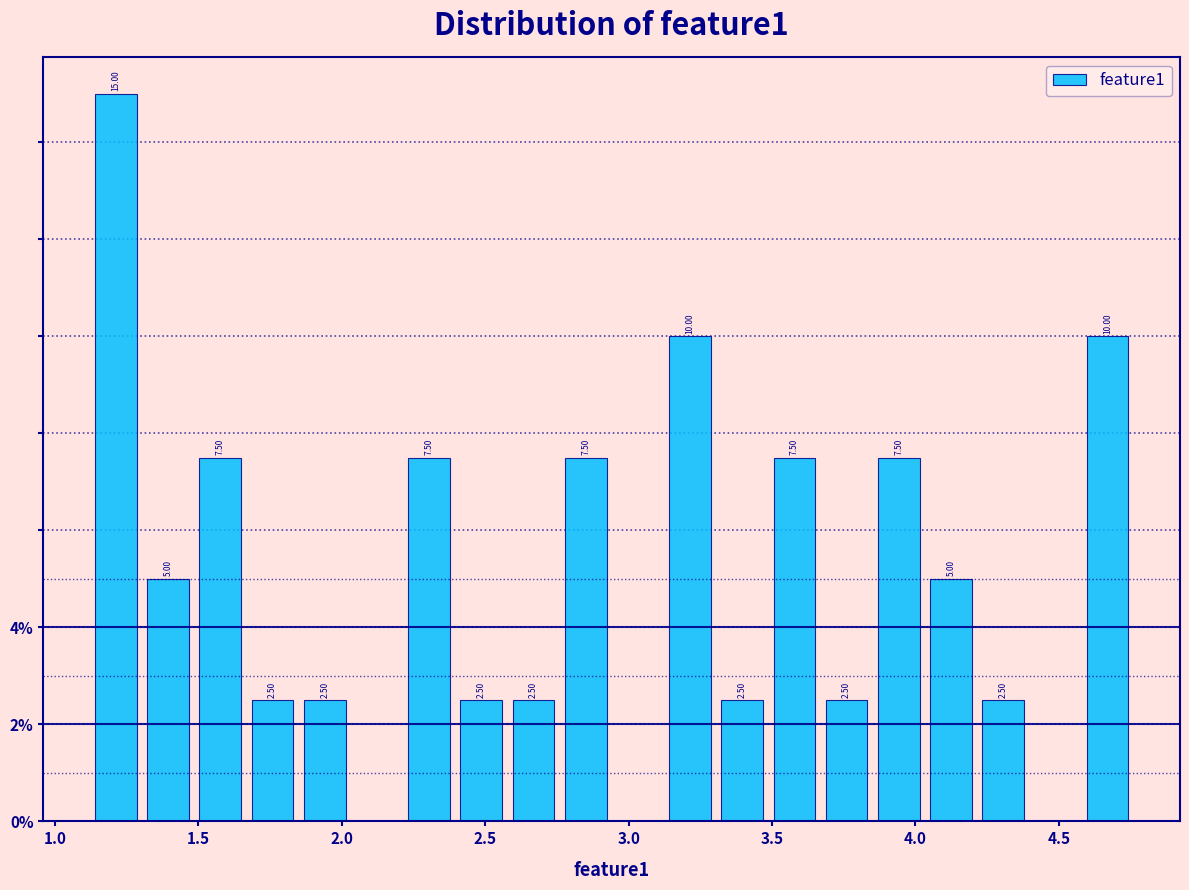

Around what value on the x-axis is the tallest bar? Give the approximate position of its centre, as read against the axis.

1.20